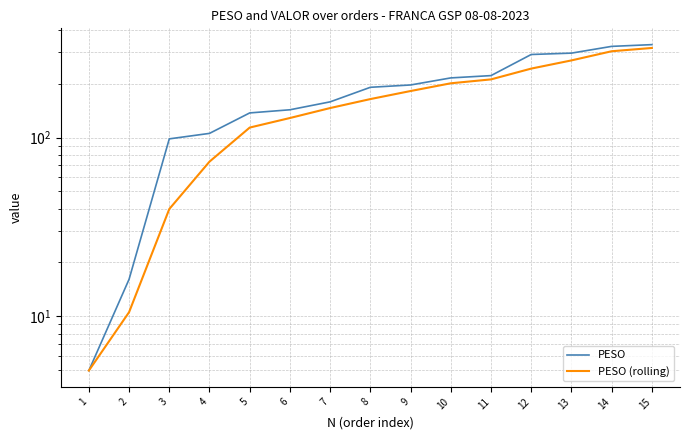

The value of PESO (rolling) at 15 is 317.8. True or false?

True